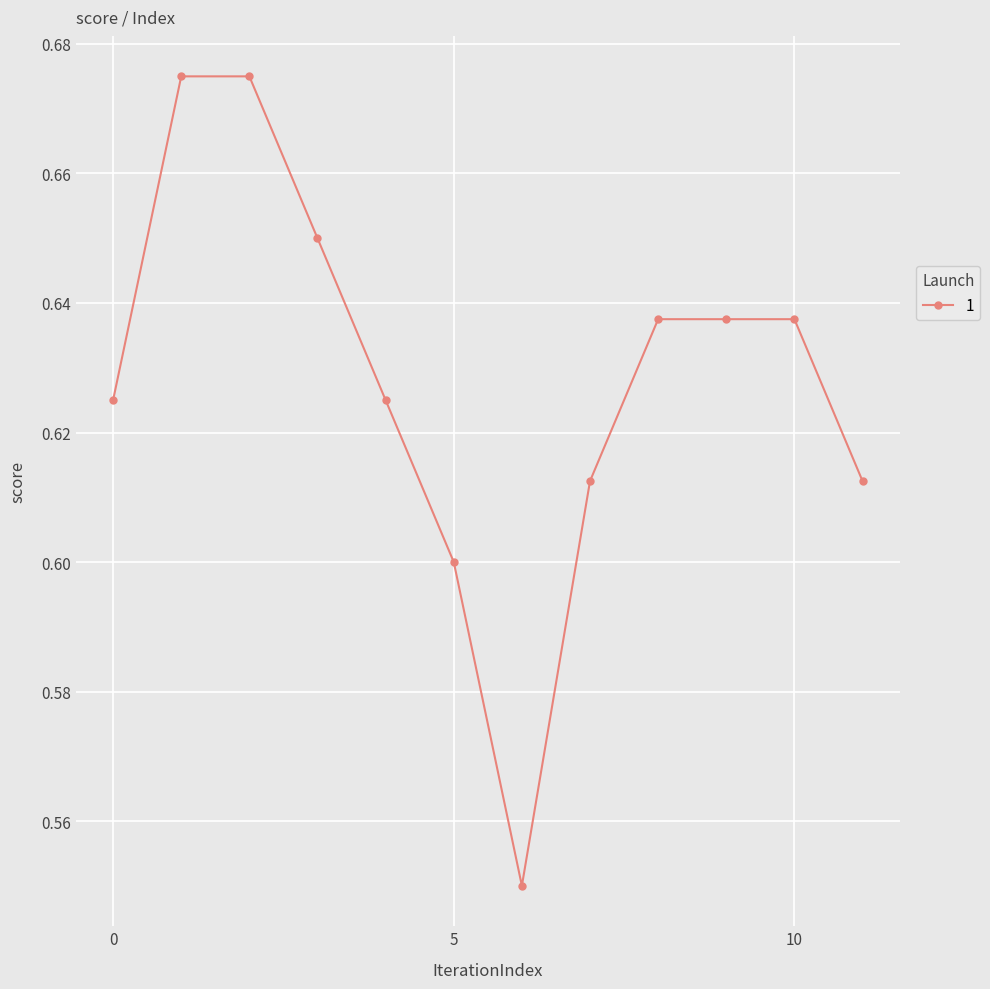

What is the sum of all values?

7.5